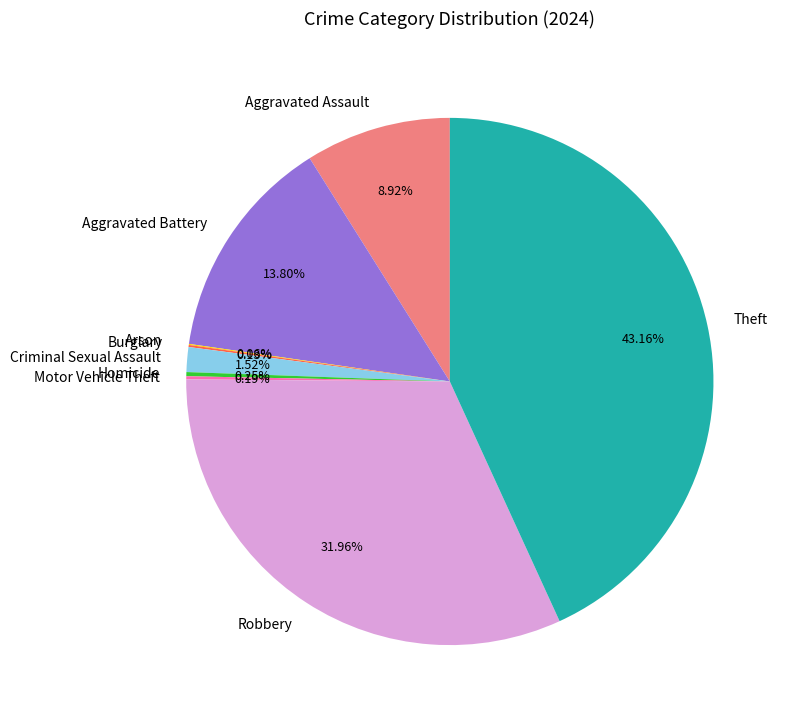

To the nearest percent, what is the difference between the Theft and Aggravated Assault slice percentages?

34%